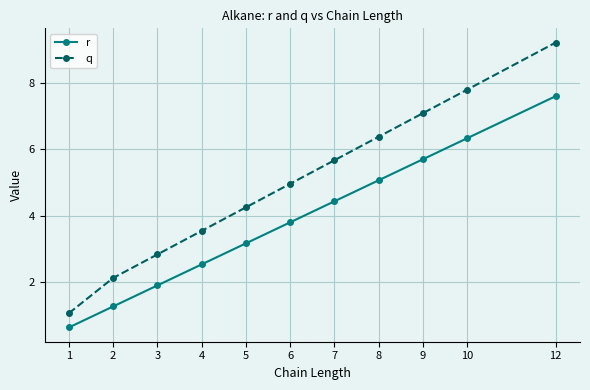

Which series has the largest total across all categories?

q